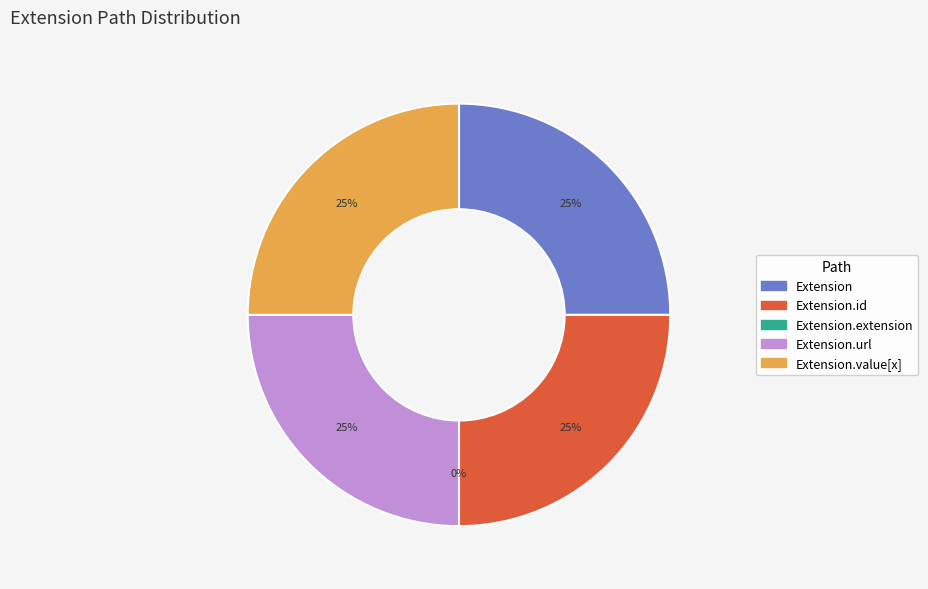

What is the largest slice in the pie chart?

Extension